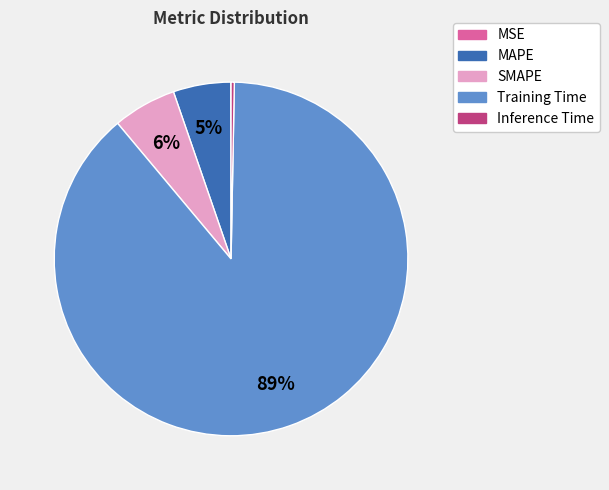

To the nearest percent, what is the difference between the SMAPE and Training Time slice percentages?

83%